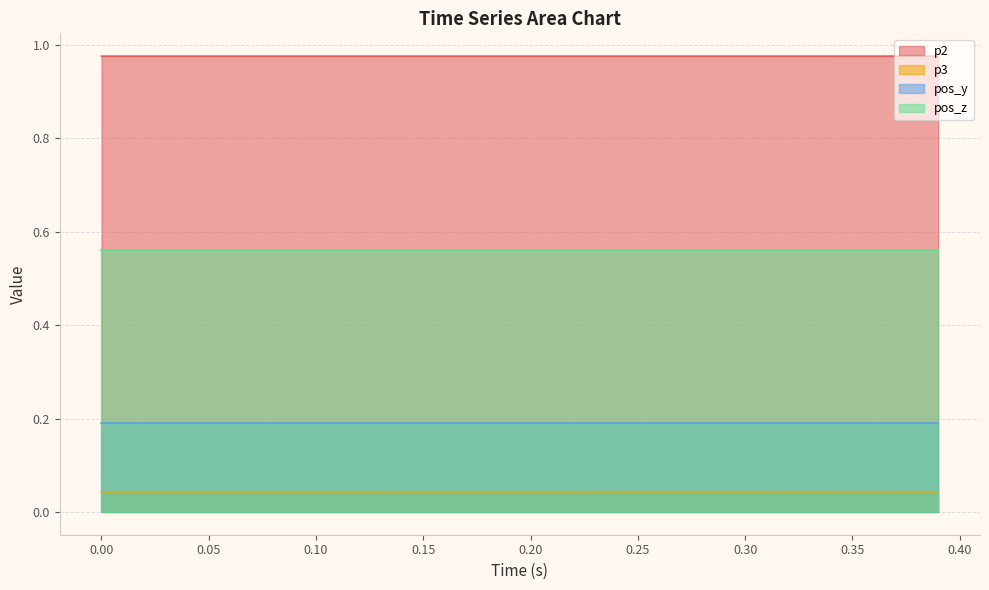

True or false: p2 and pos_z intersect in this chart.

False